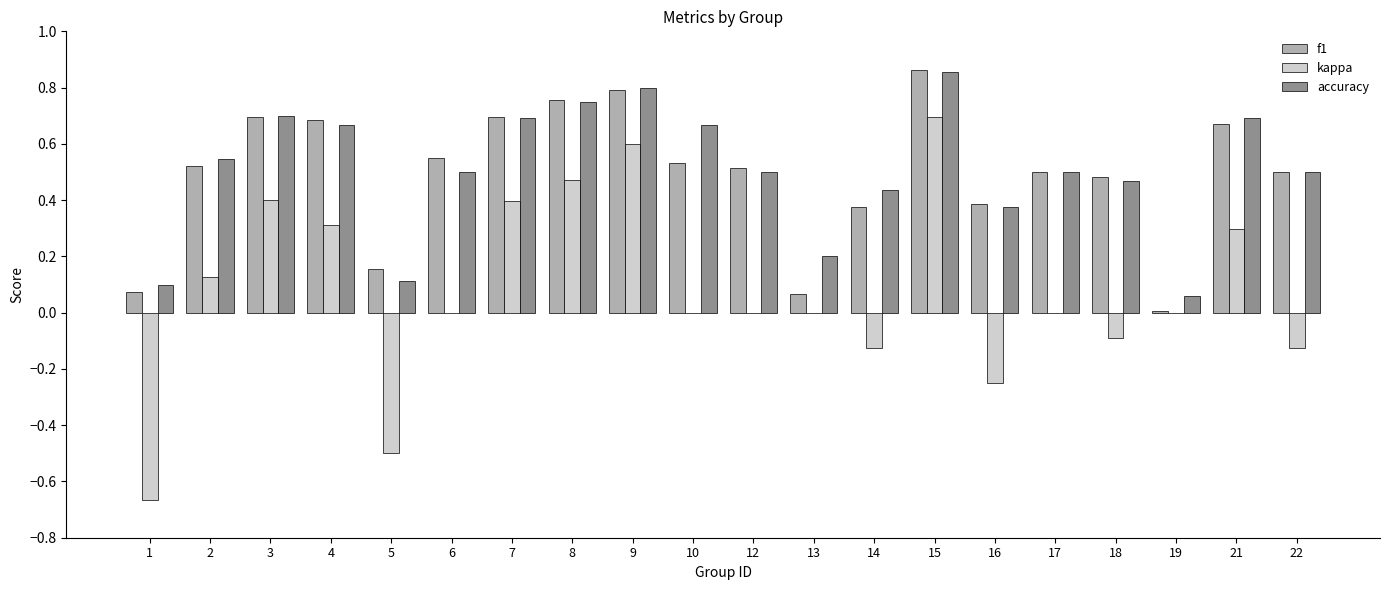

The f1 series shows 0.2 at 3. True or false?

False